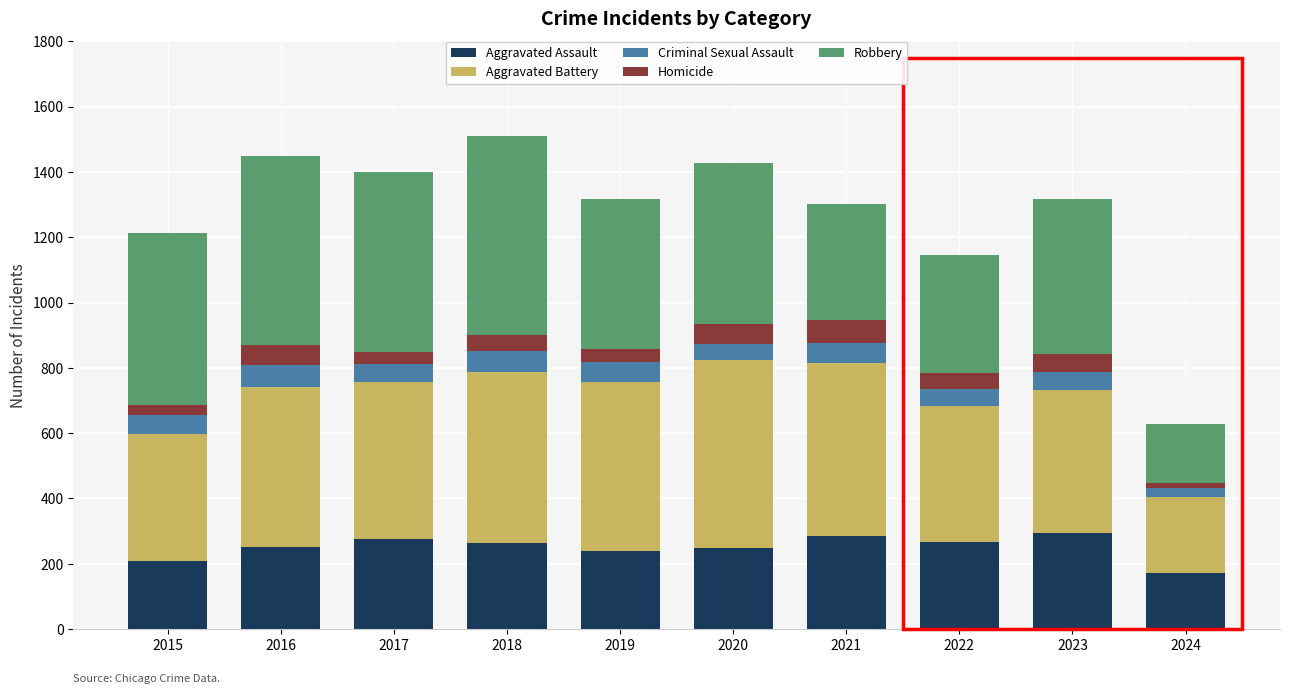

Is it true that Aggravated Assault equals 295 at 2023?

True